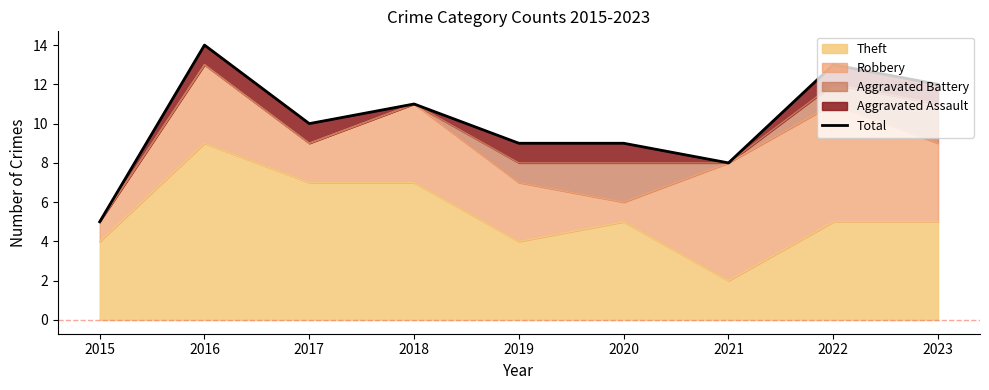

True or false: the data shows 4 at 2018.

False